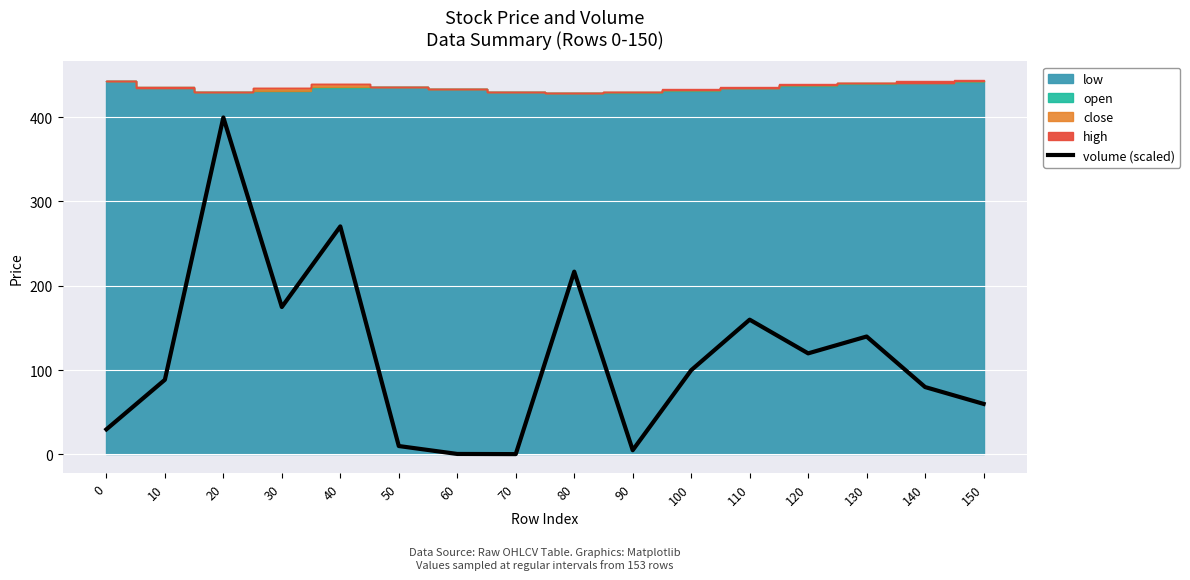

What is the sum of the values at 20 and 90?

404.6